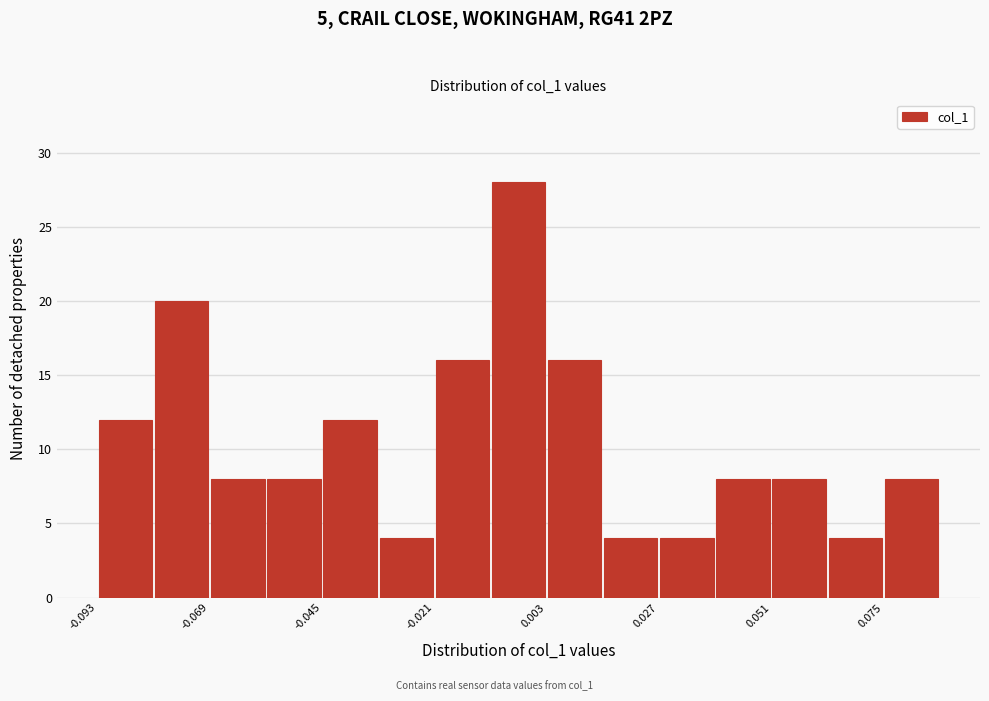

Around what value on the x-axis is the tallest bar? Give the approximate position of its centre, as read against the axis.

-0.005